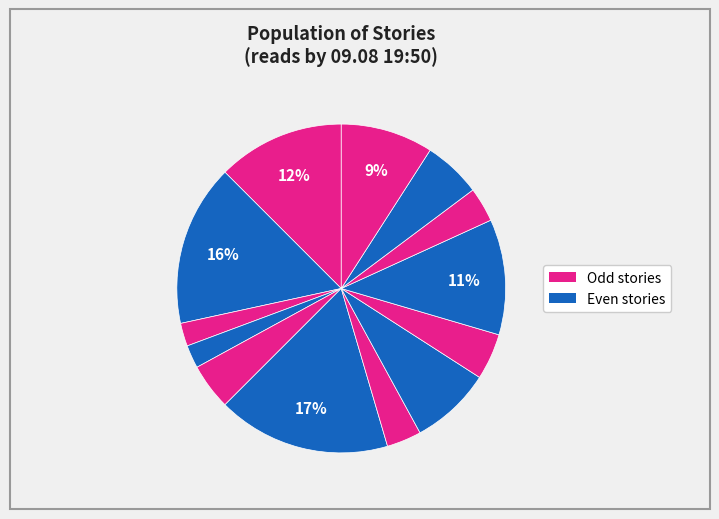

How many slices are in this pie chart?

13